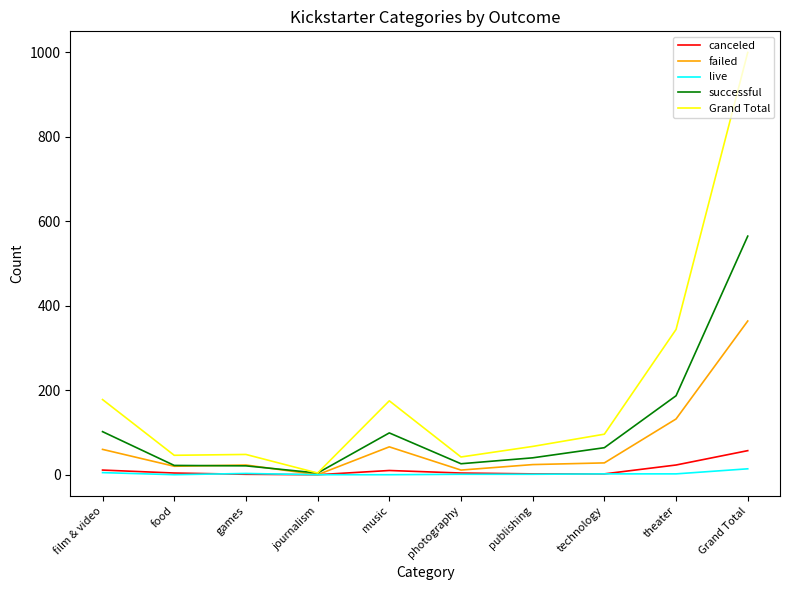

What is the spread (max minus min) of values at film & video?

173